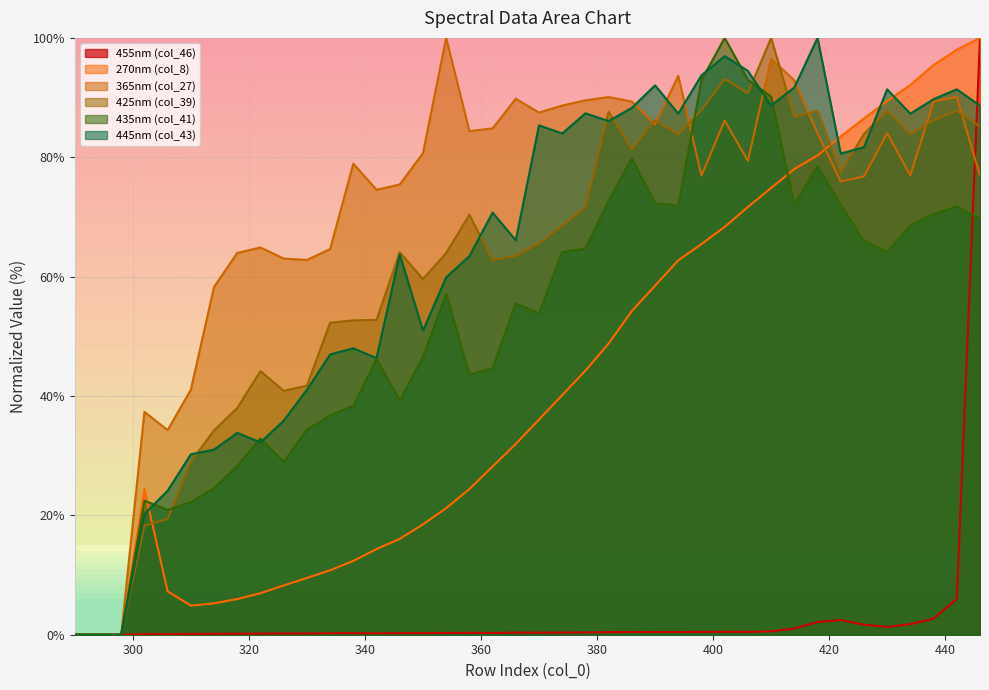

At which category is the sum across all series the highest?

446